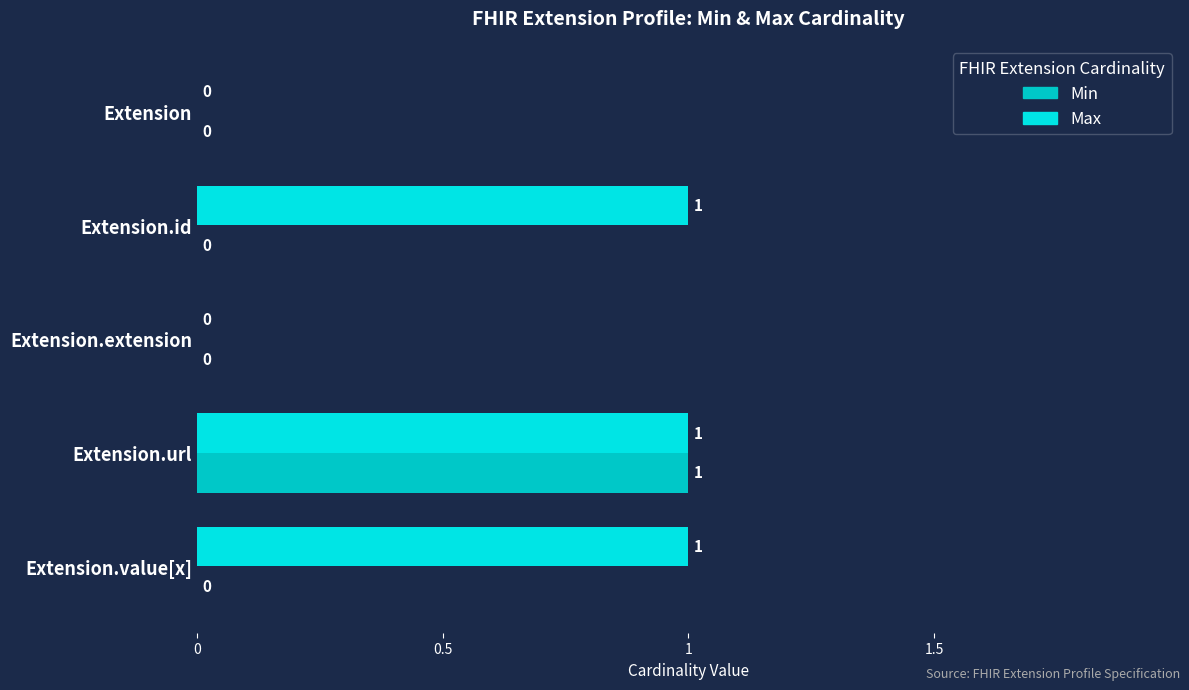

How many positive values does the Max series have?

3